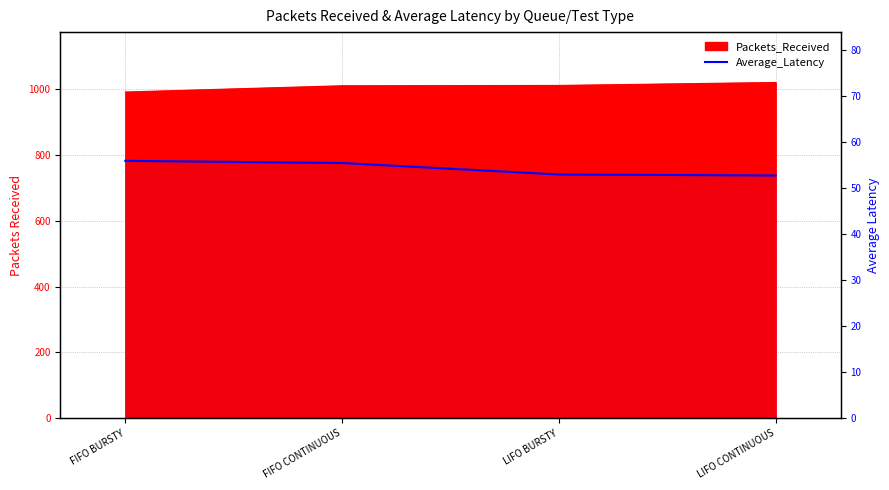

What position from the right is LIFO BURSTY?

2